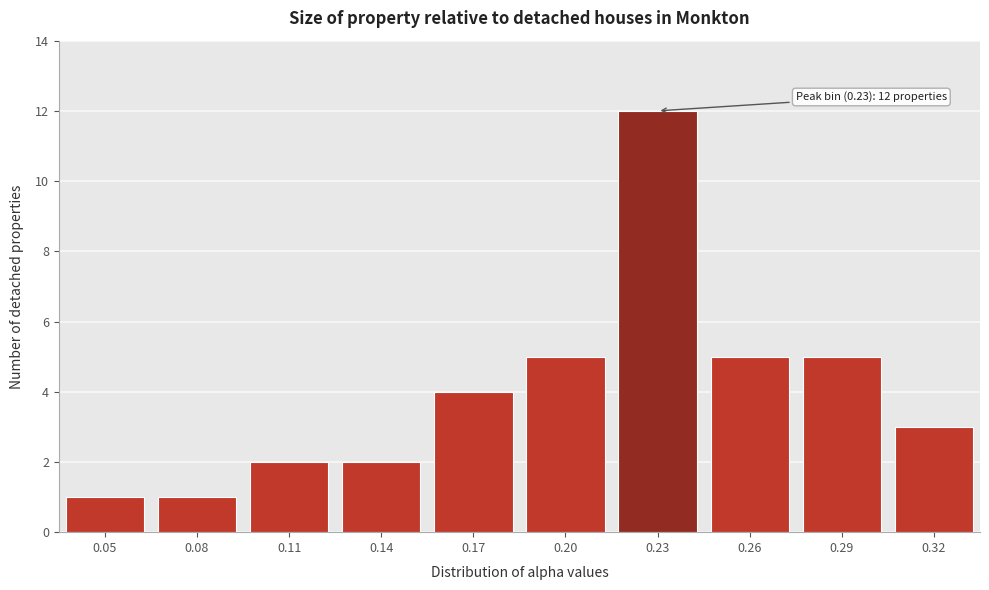

Reading left to right, what are all the values shown in this chart?

0.05=1	0.08=1	0.11=2	0.14=2	0.17=4	0.20=5	0.23=12	0.26=5	0.29=5	0.32=3